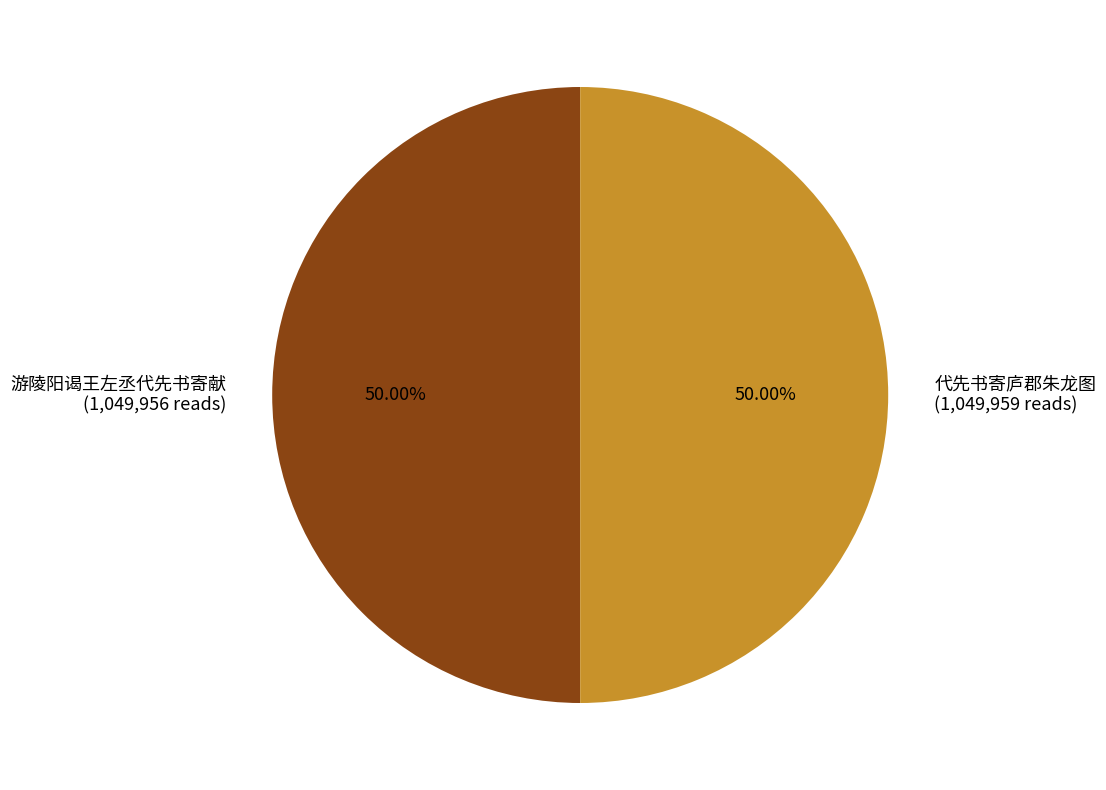

True or false: 代先书寄庐郡朱龙图 accounts for 41% of the total.

False